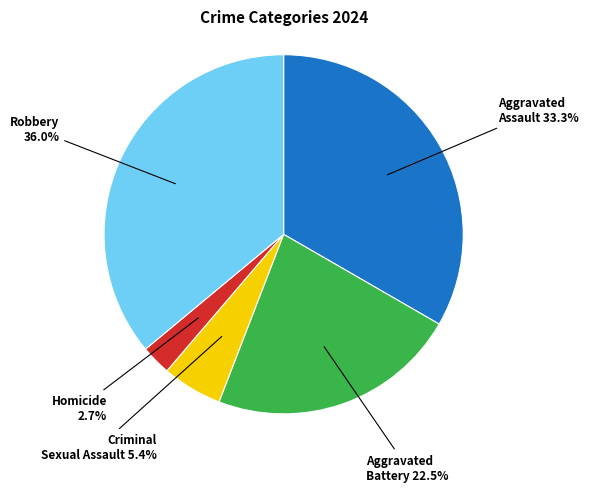

Is there a majority slice in this chart?

No